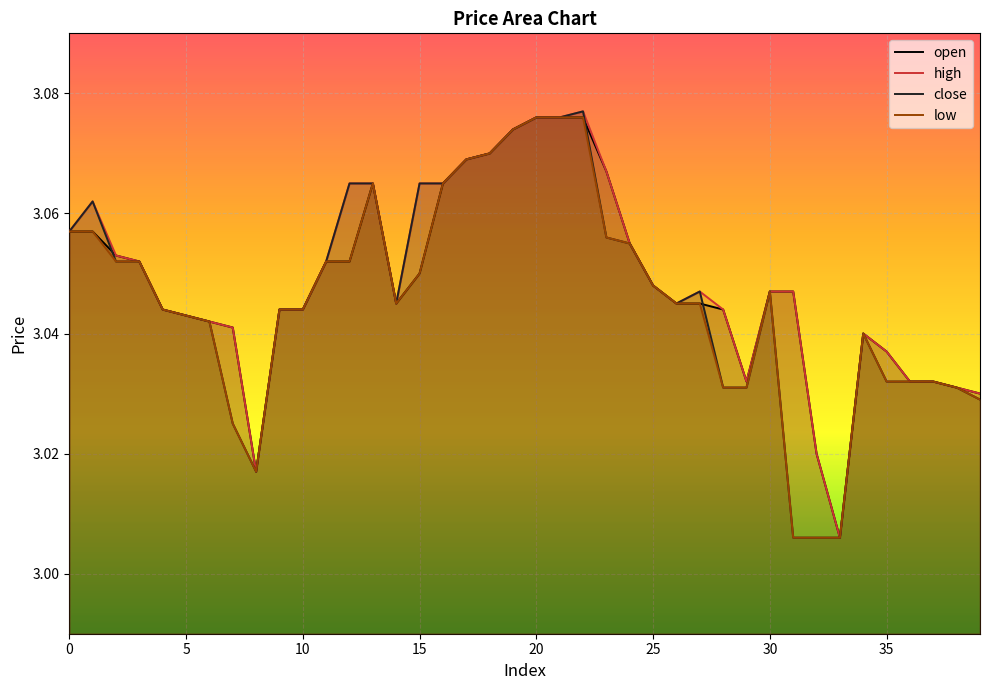

What value does the open series have at 34?

3.0